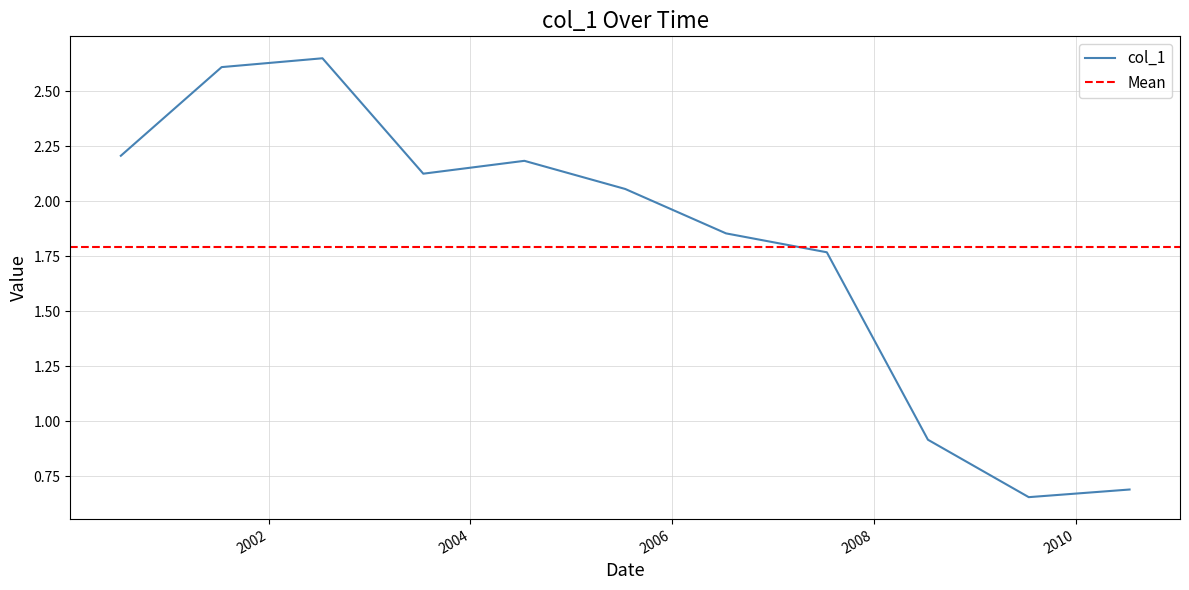

Does the chart have visible grid lines?

Yes